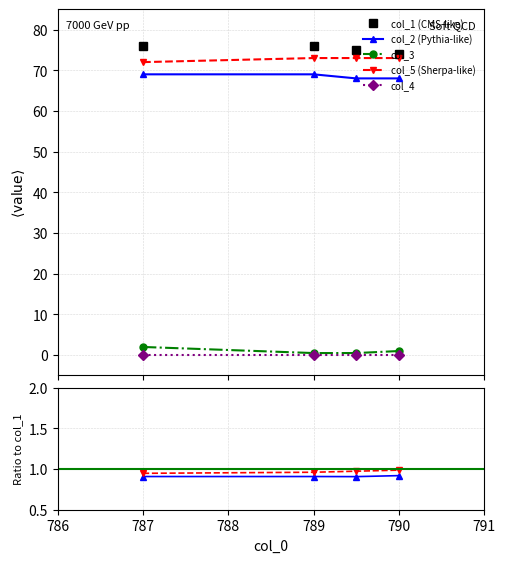

At how many categories does at least one series exceed 30?

4